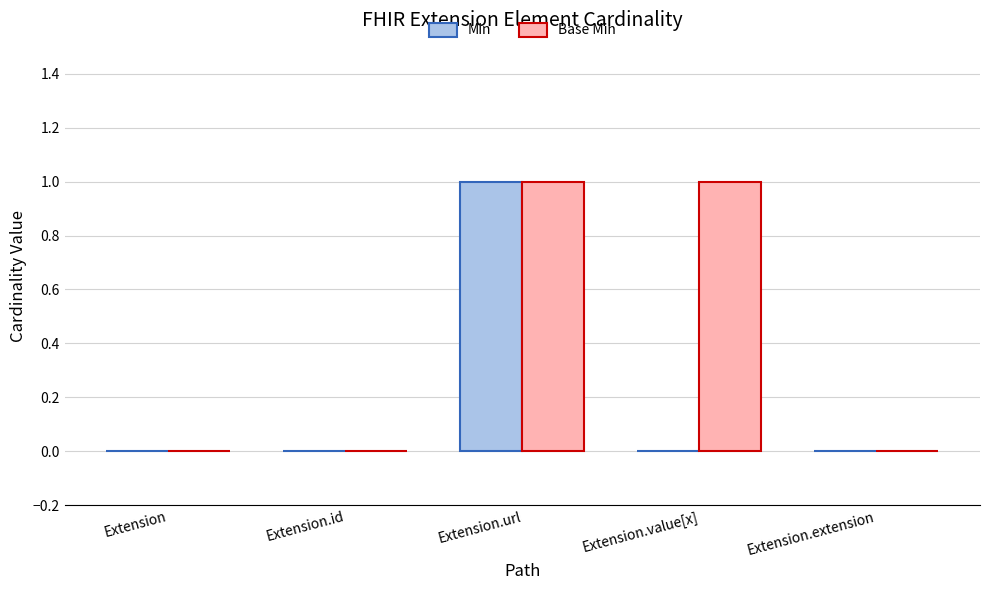

Are the bars grouped side by side (vs. stacked)?

Yes